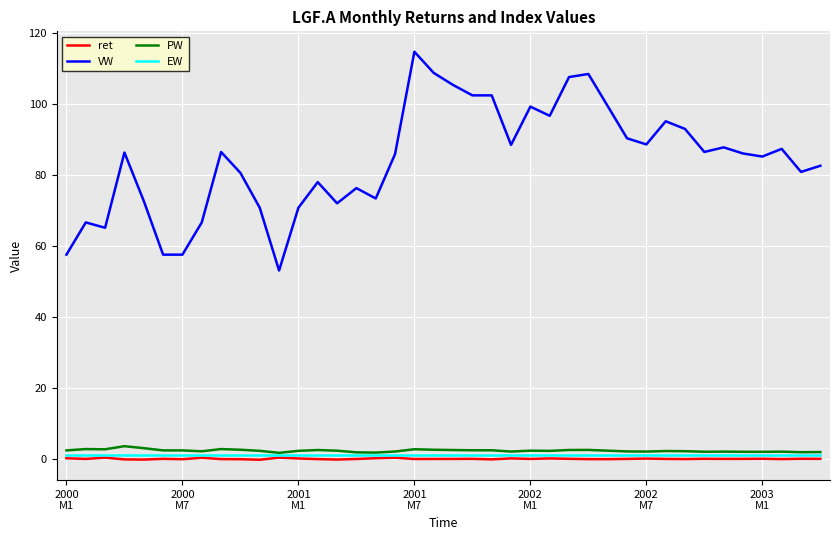

What is the minimum value for VW?

53.0